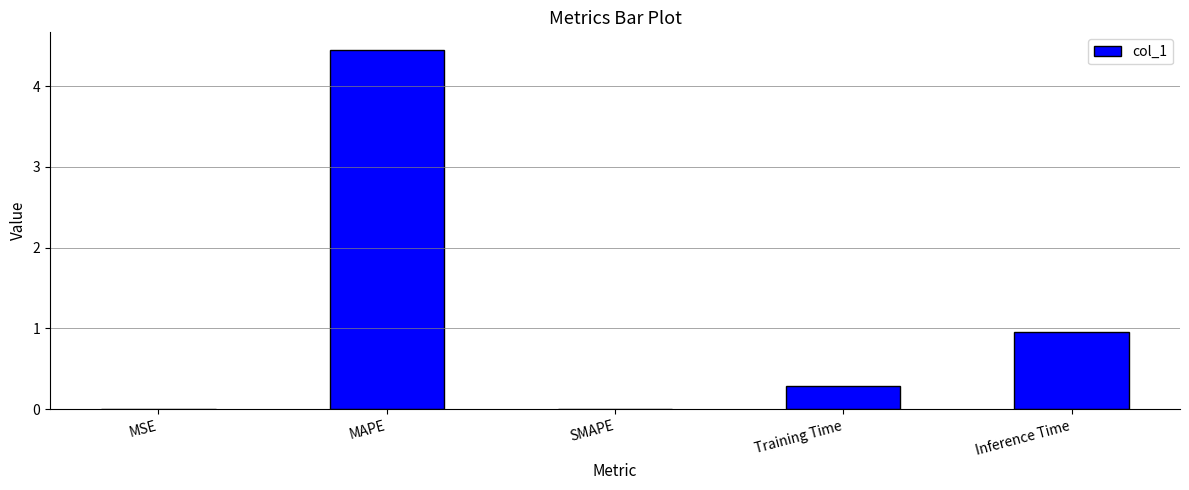

What is the change in value from MAPE to SMAPE?

-4.4